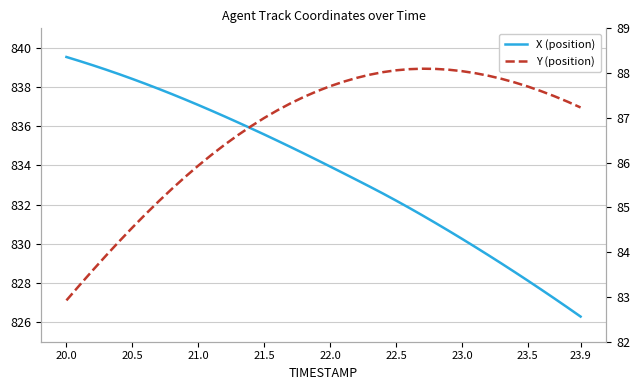

How many data points in Y are above 87?

24